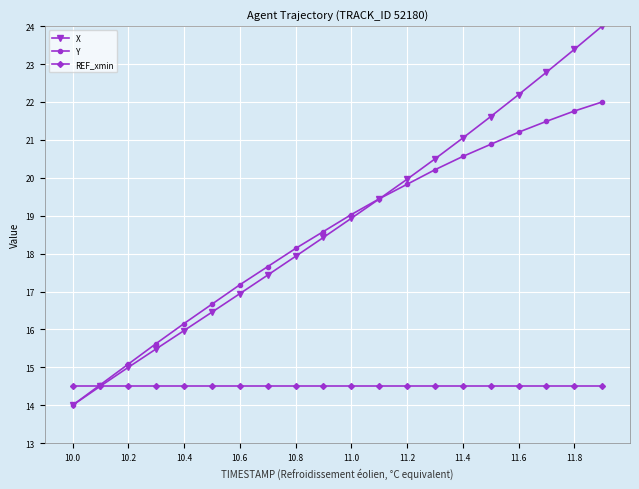

What is the value of the REF_xmin point at the 4th from the left?

14.5